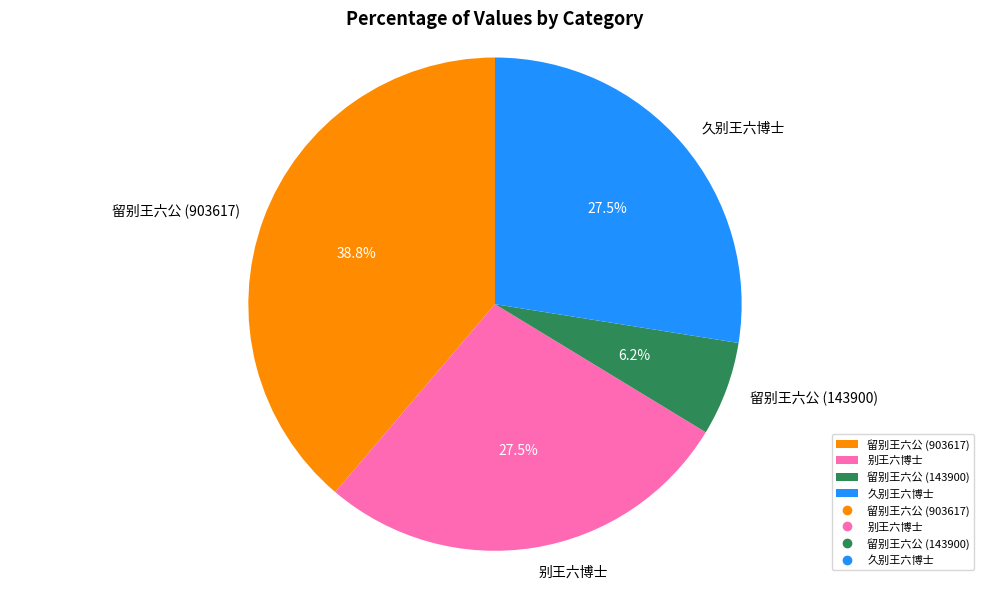

How many segments does this pie chart have?

4